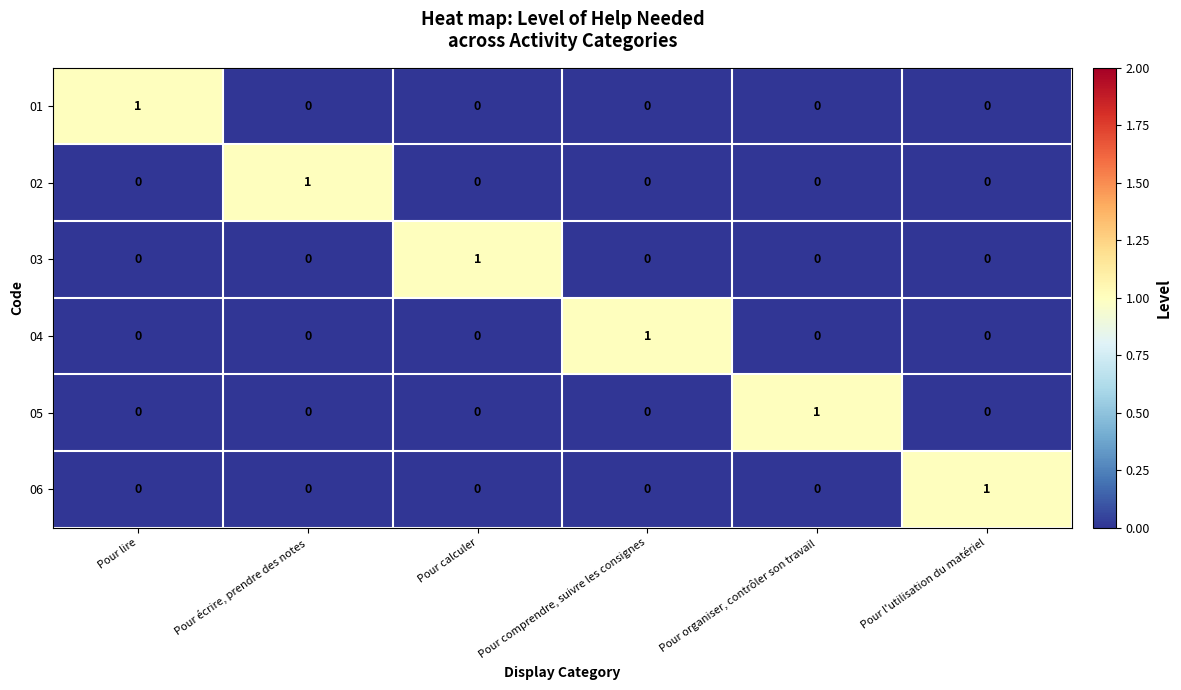

The value of 01 at Pour l'utilisation du matériel is 1. True or false?

False